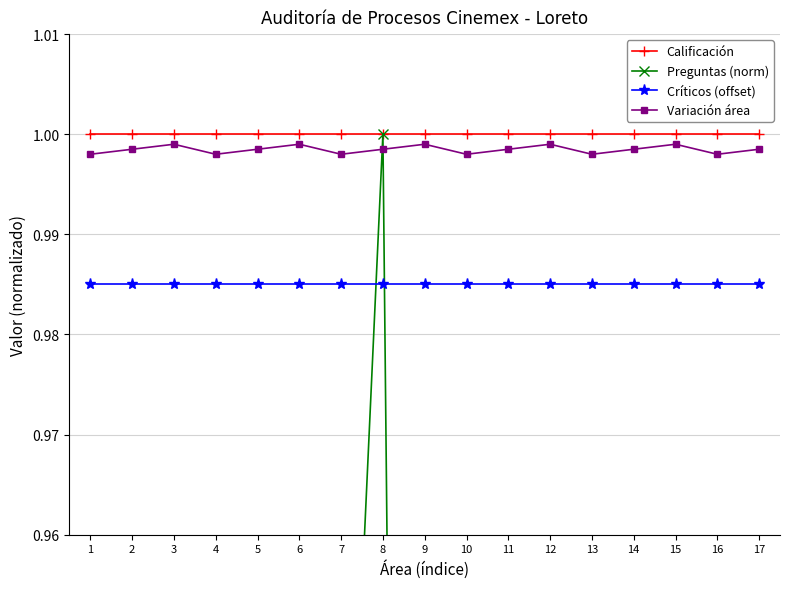

At which category does Preguntas (norm) reach its first local valley?

2